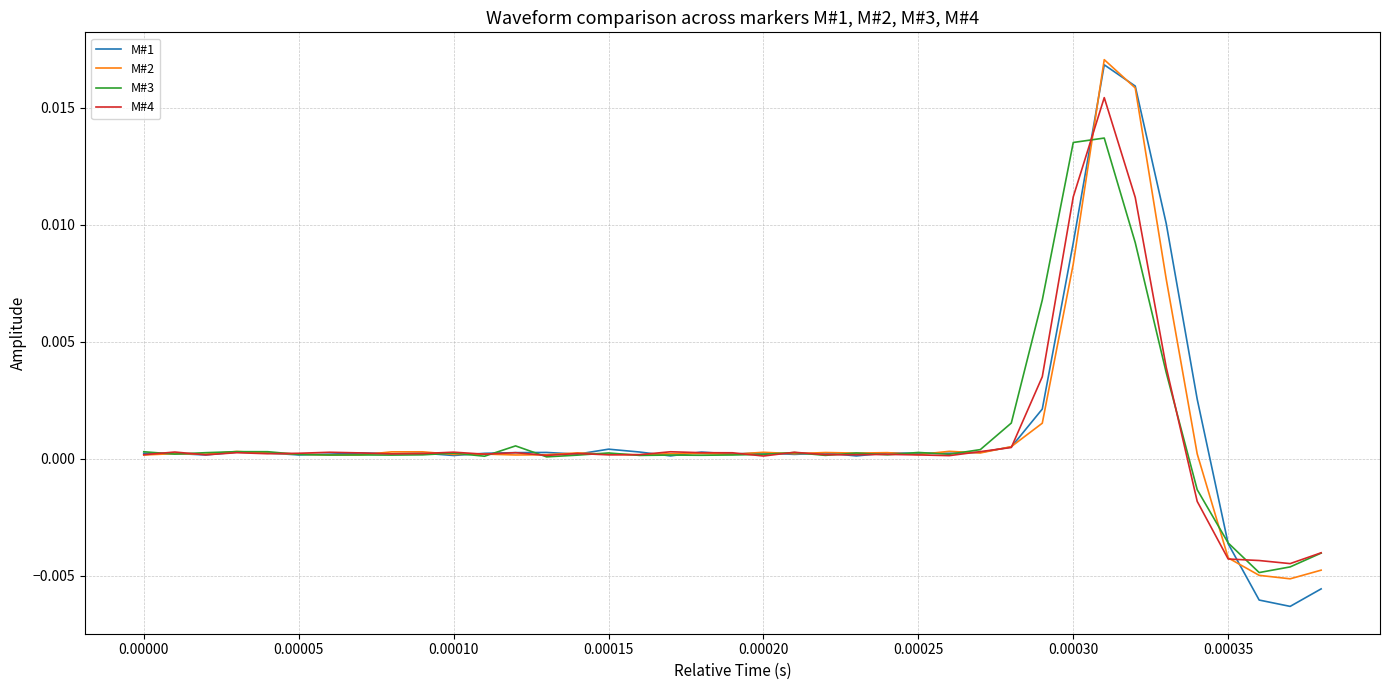

Which series has the largest range (max minus min)?

M#1